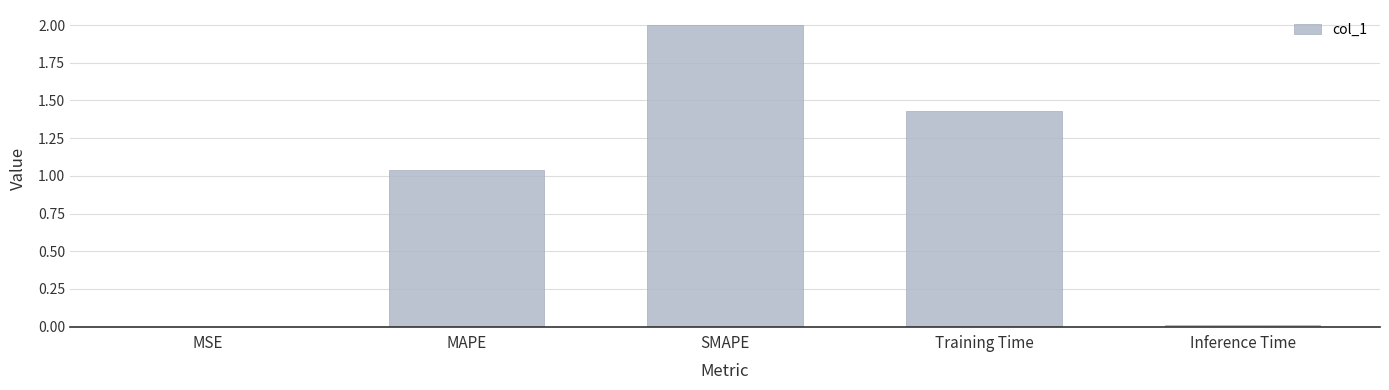

Does the chart contain stacked bars?

No